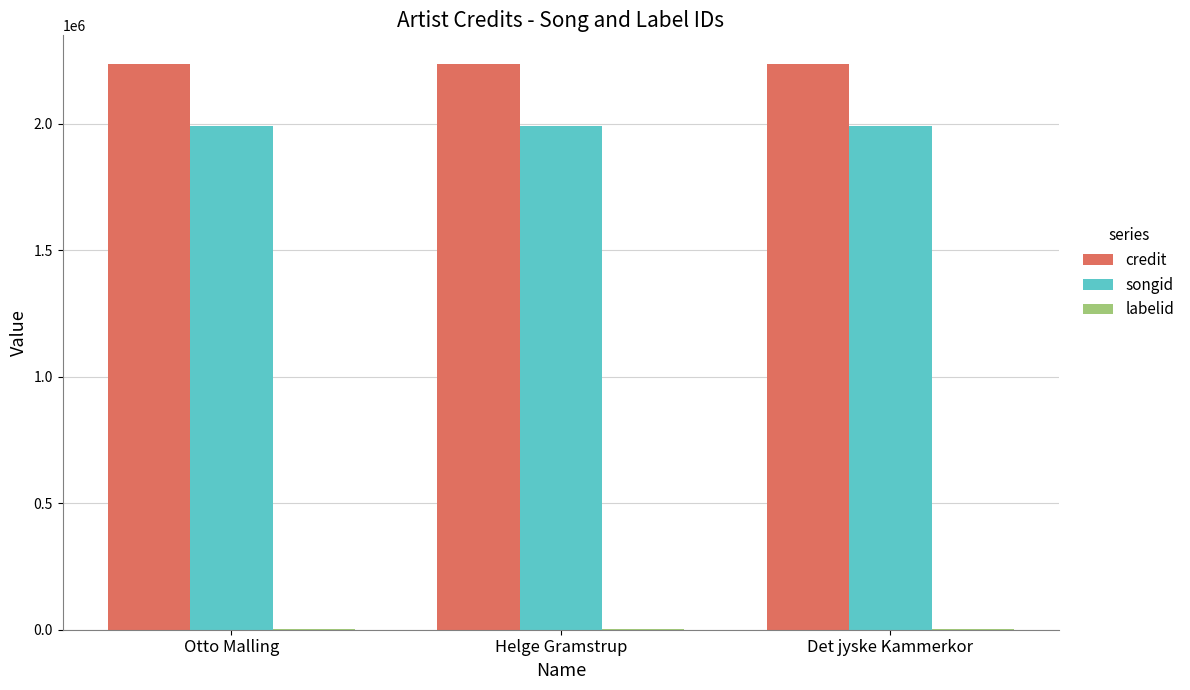

What is the approximate value of songid at Otto Malling?

1989317